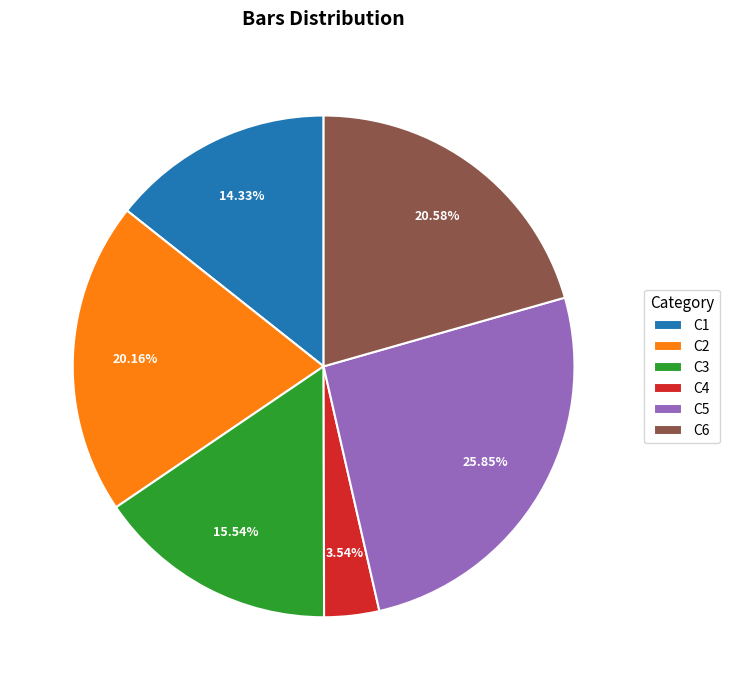

How many segments does this pie chart have?

6